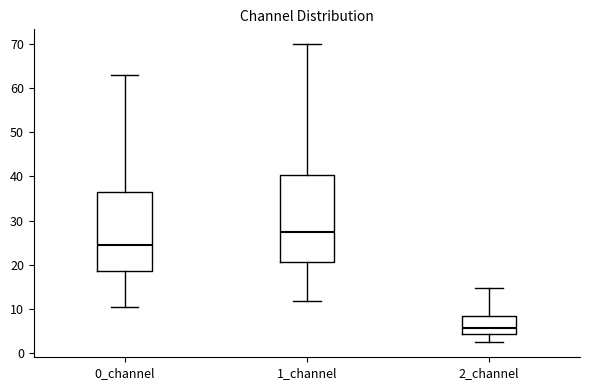

Comparing the boxes themselves (not the whiskers), which one is the tallest?

1_channel